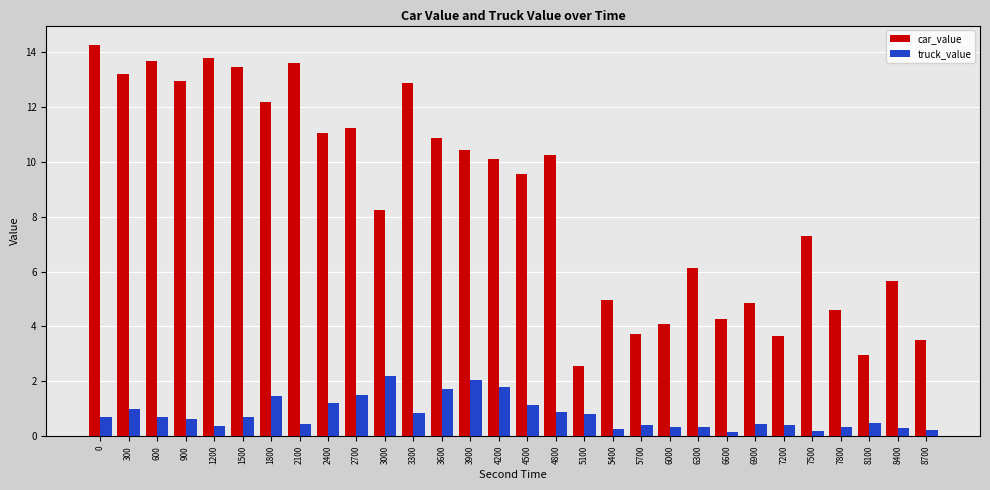

What is the spread (max minus min) of values at 6900?

4.4